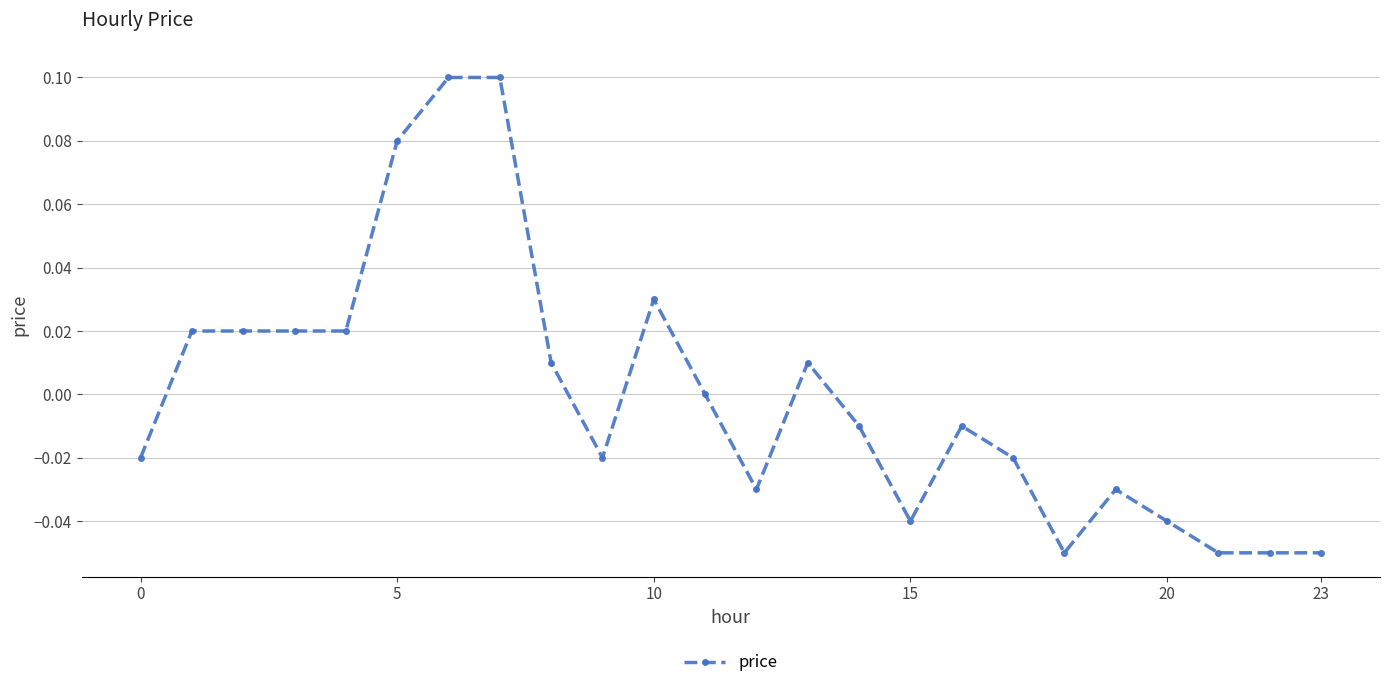

True or false: there are more than 0 points higher than both neighbors.

True